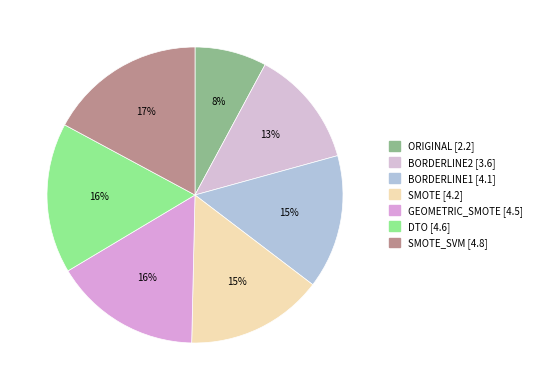

Count the number of slices in the pie.

7